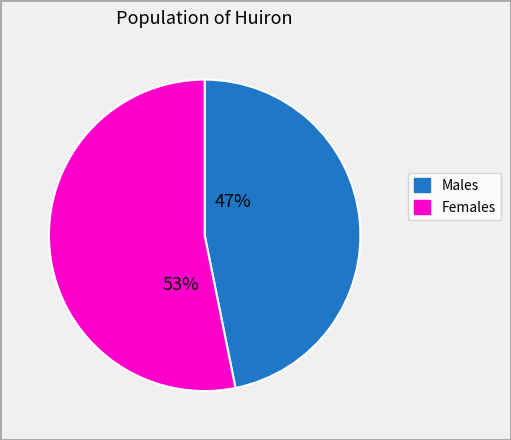

Is there a majority slice in this chart?

Yes